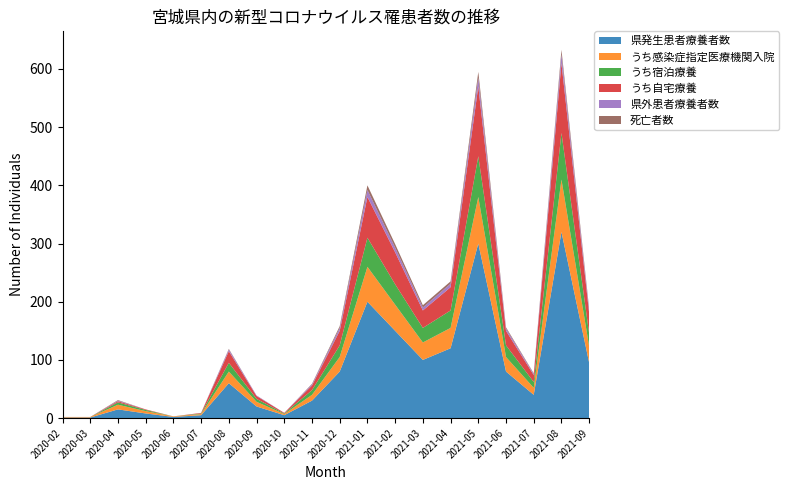

Reading right to left, transcribe all the data shown in this chart.

県発生患者療養者数: 95	320	40	80	300	120	100	150	200	80	30	5	20	60	5	2	8	15	1	1
うち感染症指定医療機関入院: 28	90	12	25	80	35	30	45	60	25	10	2	8	20	2	1	4	8	1	1
うち宿泊療養: 22	80	10	20	70	30	25	35	50	20	8	1	5	15	1	0	2	4	0	0
うち自宅療養: 35	120	12	25	120	40	30	55	70	25	8	1	5	20	1	0	1	2	0	0
県外患者療養者数: 5	15	2	4	15	6	5	8	12	5	2	0	1	3	0	0	0	1	0	0
死亡者数: 3	8	1	2	10	4	4	6	8	3	1	0	0	1	0	0	0	1	0	0